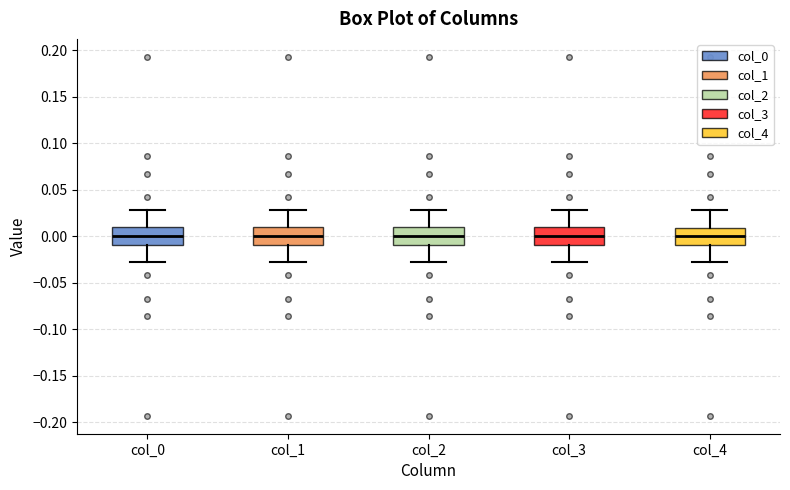

Reading left to right, read every box against the y-axis: the position of its median line, the range the box covers, and the ends of its whiskers. The values are not printed on the chart, so give them approximately, as read against the axis.

col_0: median 0.00, box -0.01 to 0.01, whiskers -0.03 to 0.03
col_1: median 0.00, box -0.01 to 0.01, whiskers -0.03 to 0.03
col_2: median 0.00, box -0.01 to 0.01, whiskers -0.03 to 0.03
col_3: median 0.00, box -0.01 to 0.01, whiskers -0.03 to 0.03
col_4: median 0.00, box -0.01 to 0.01, whiskers -0.03 to 0.03